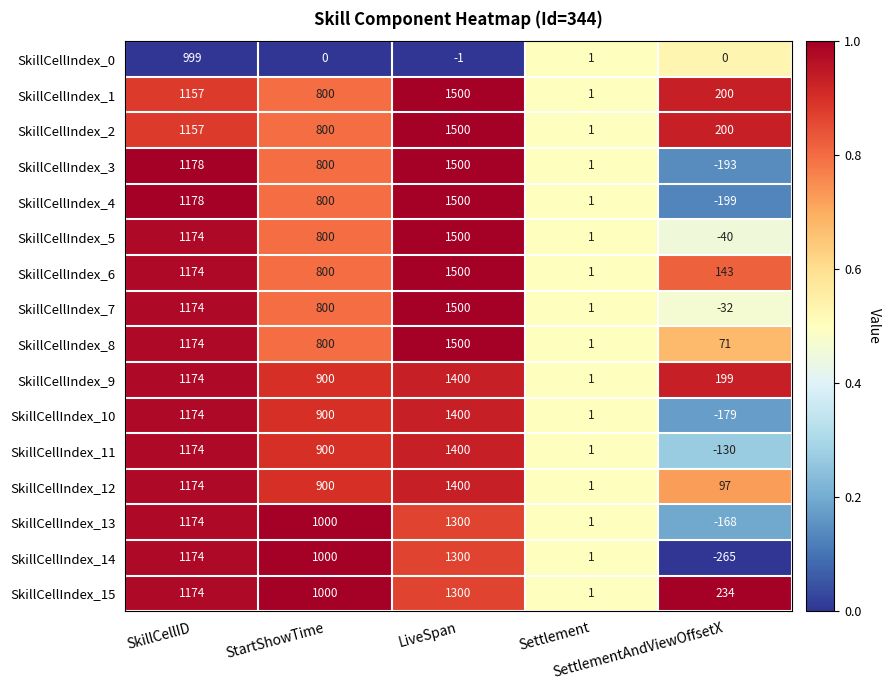

Which series has the largest range (max minus min)?

SkillCellIndex_4